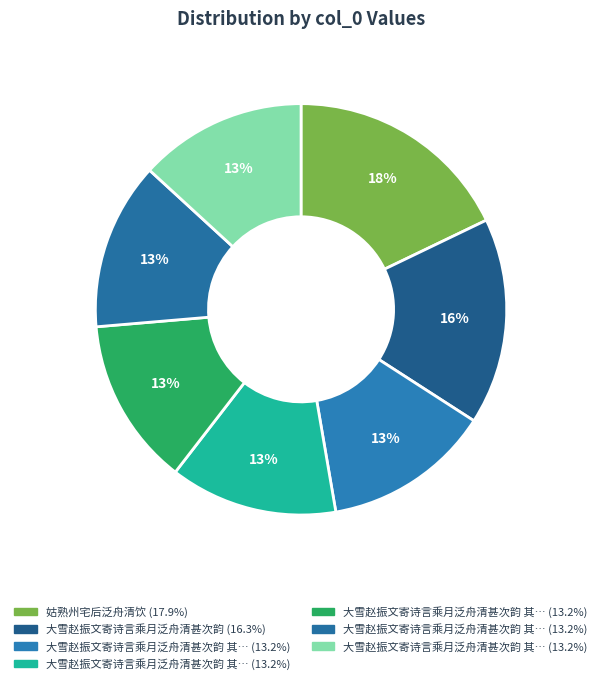

How many segments does this pie chart have?

7